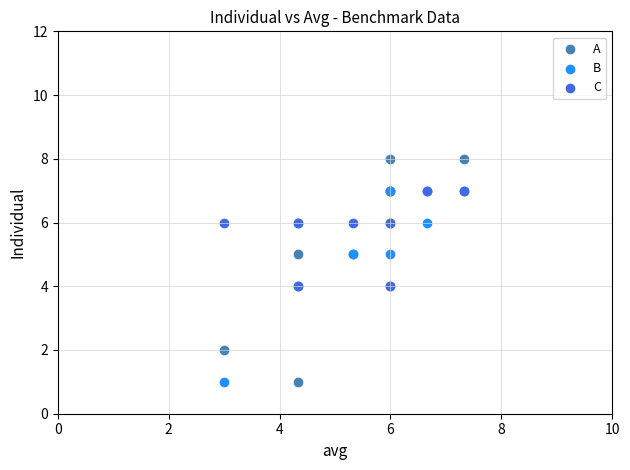

What are all the series names shown in the legend?

A, B, C